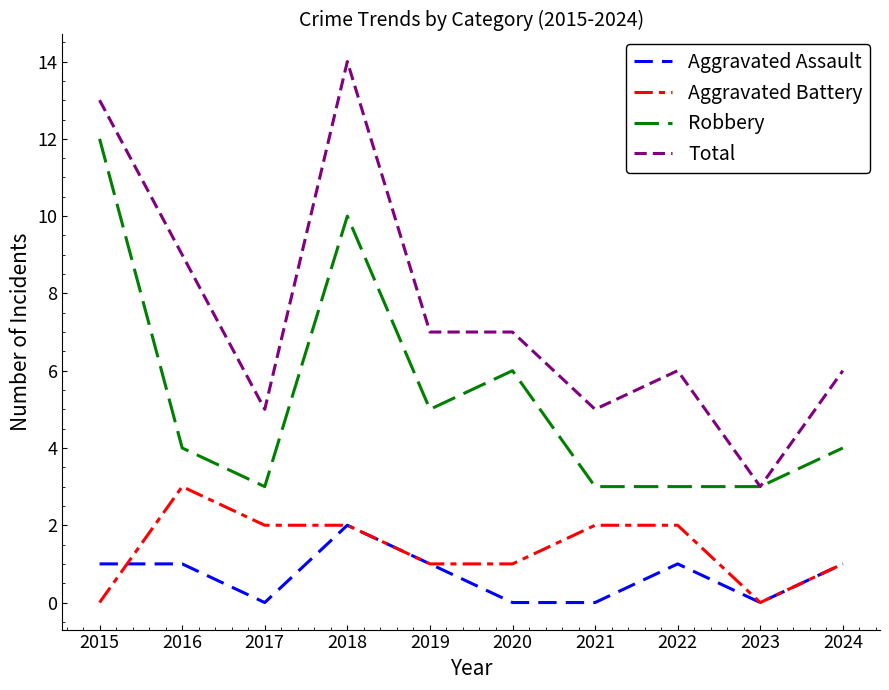

Between 2016 and 2024, which series saw the biggest shift?

Total